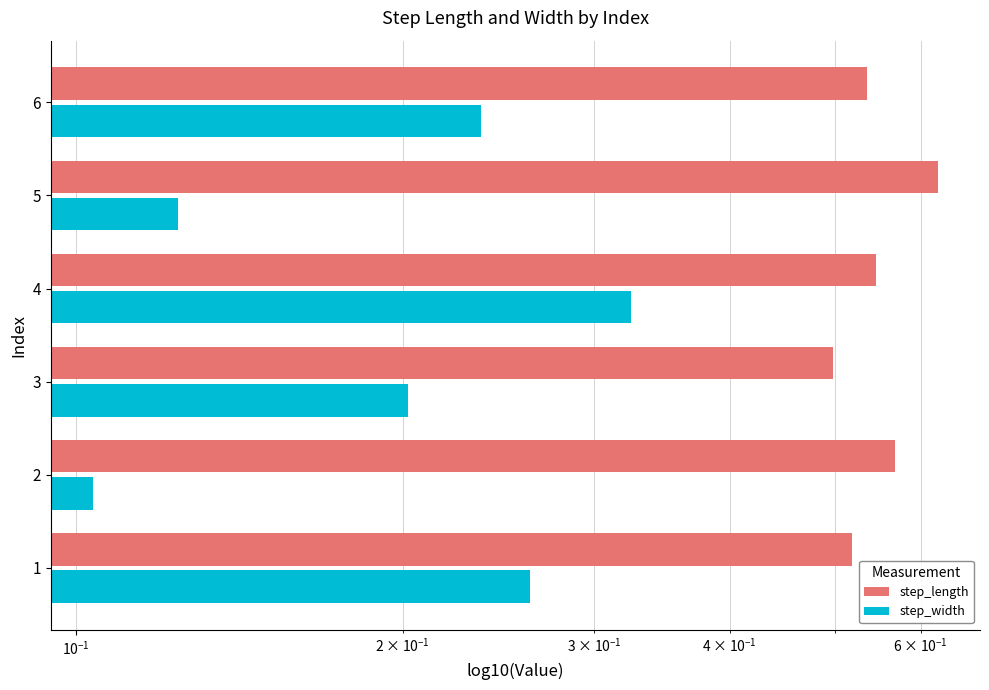

What is the value of the step_length bar at the 1st from the left?

0.5